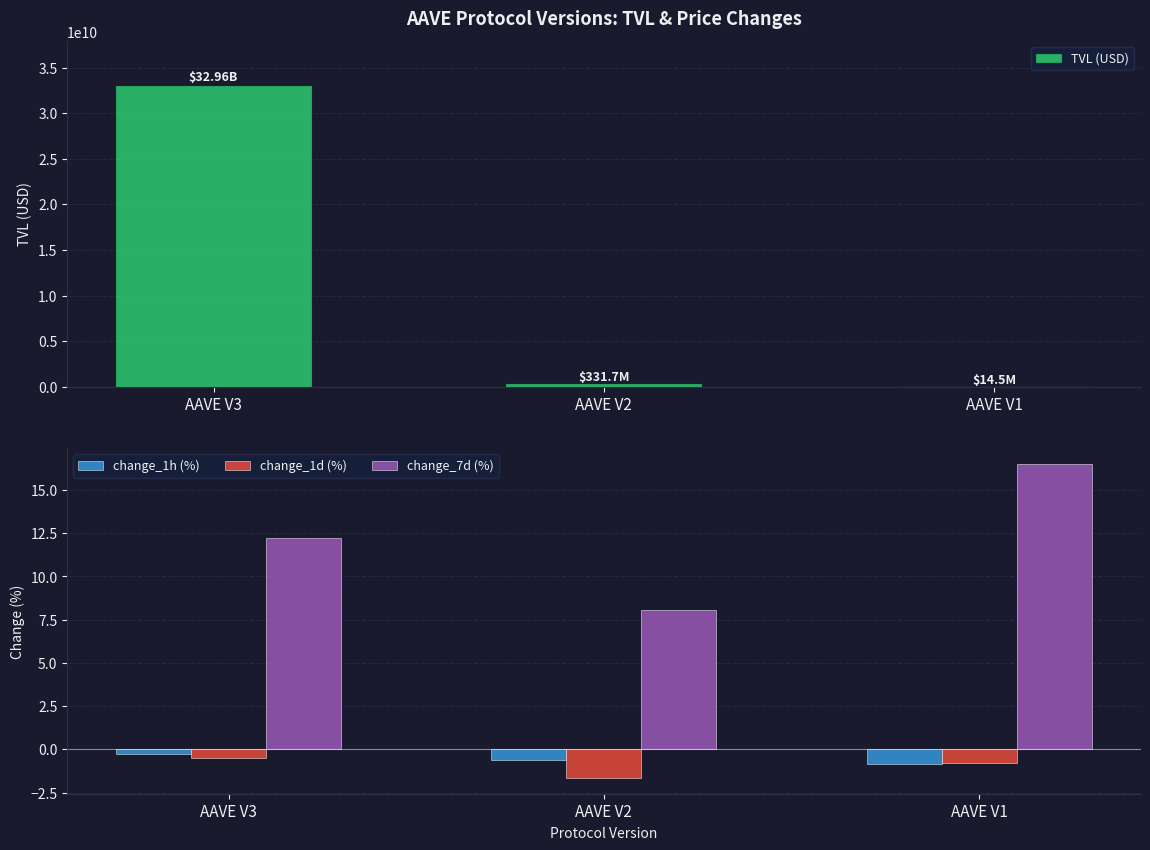

What is the difference between the maximum and minimum values in the TVL (USD) series?

32949849543.8